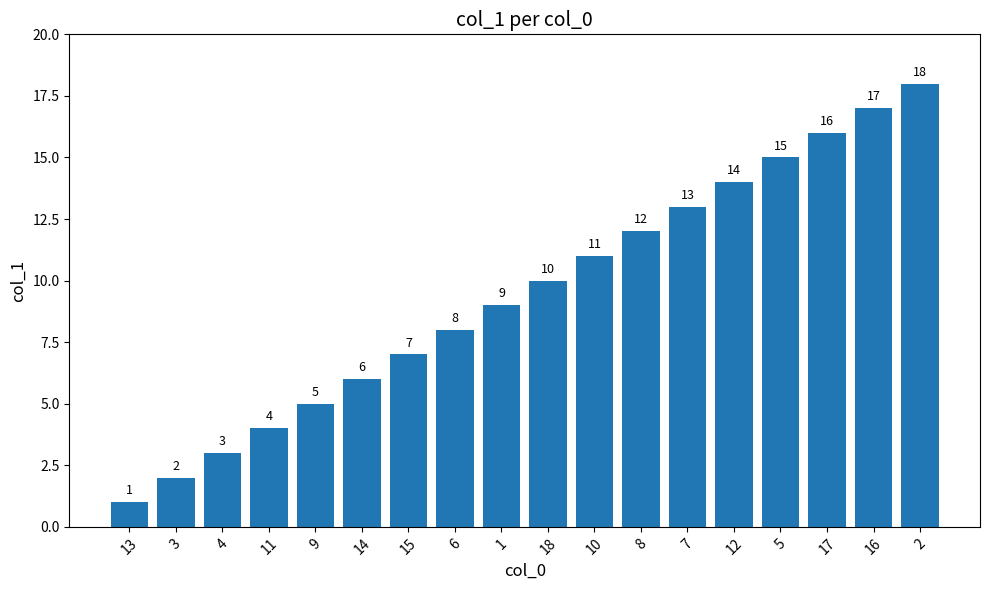

What is the approximate value at 11, to the nearest 5?

5